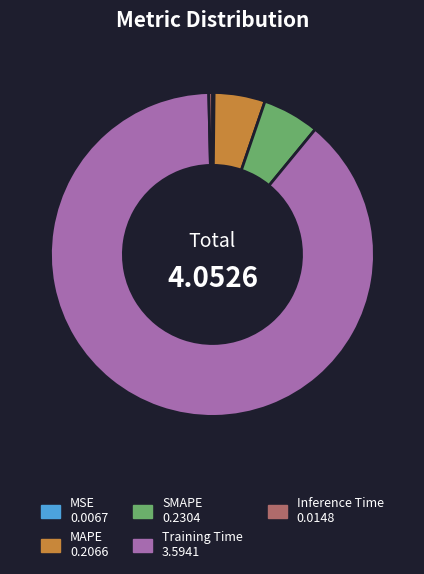

Combined, do SMAPE and Inference Time account for over 50%?

No